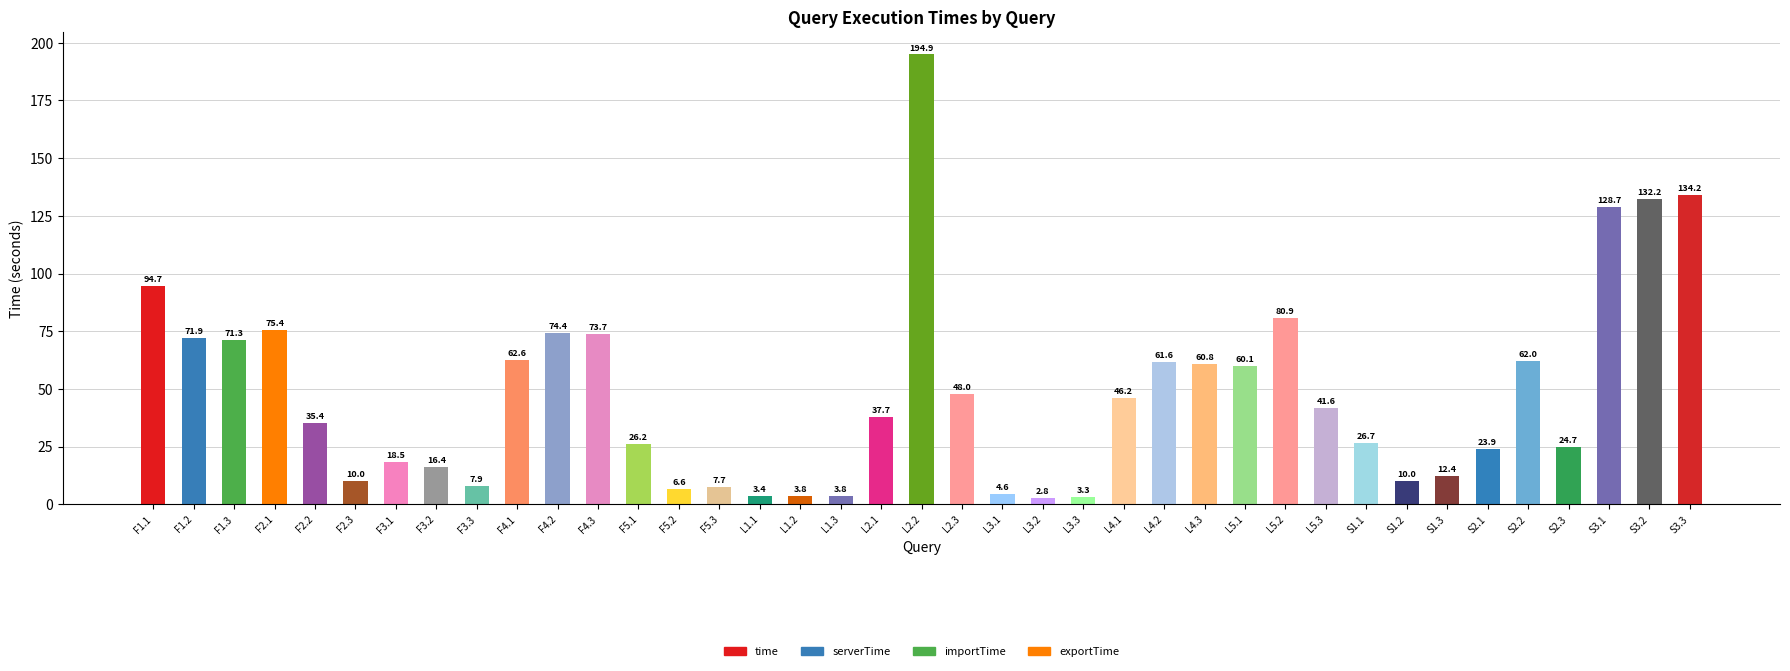

At F1.1, list the series in order from smallest to largest.

exportTime, importTime, serverTime, time